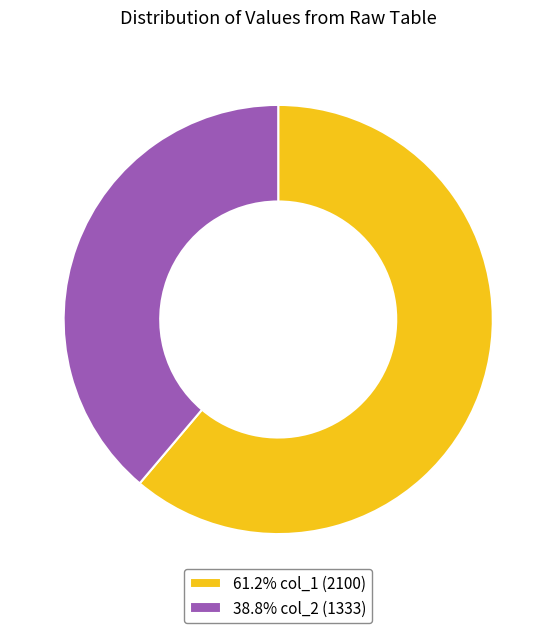

Does 38.8% col_2 (1333) represent more than half of the total?

No